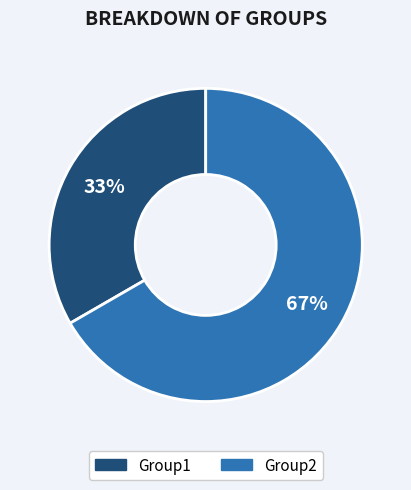

True or false: Group2 accounts for 67% of the total.

True